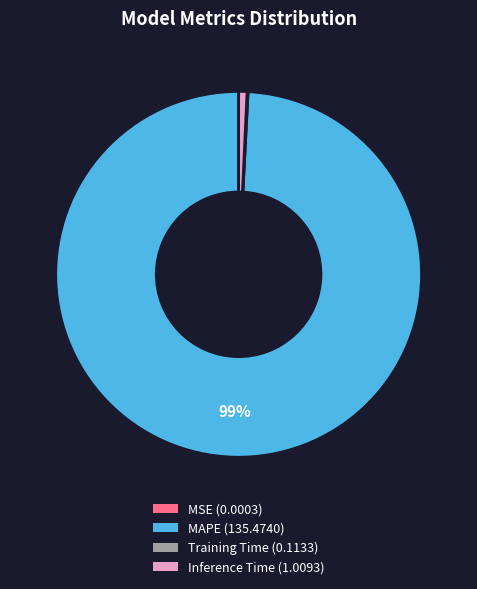

Which has a higher value, MAPE (135.4740) or Inference Time (1.0093)?

MAPE (135.4740)